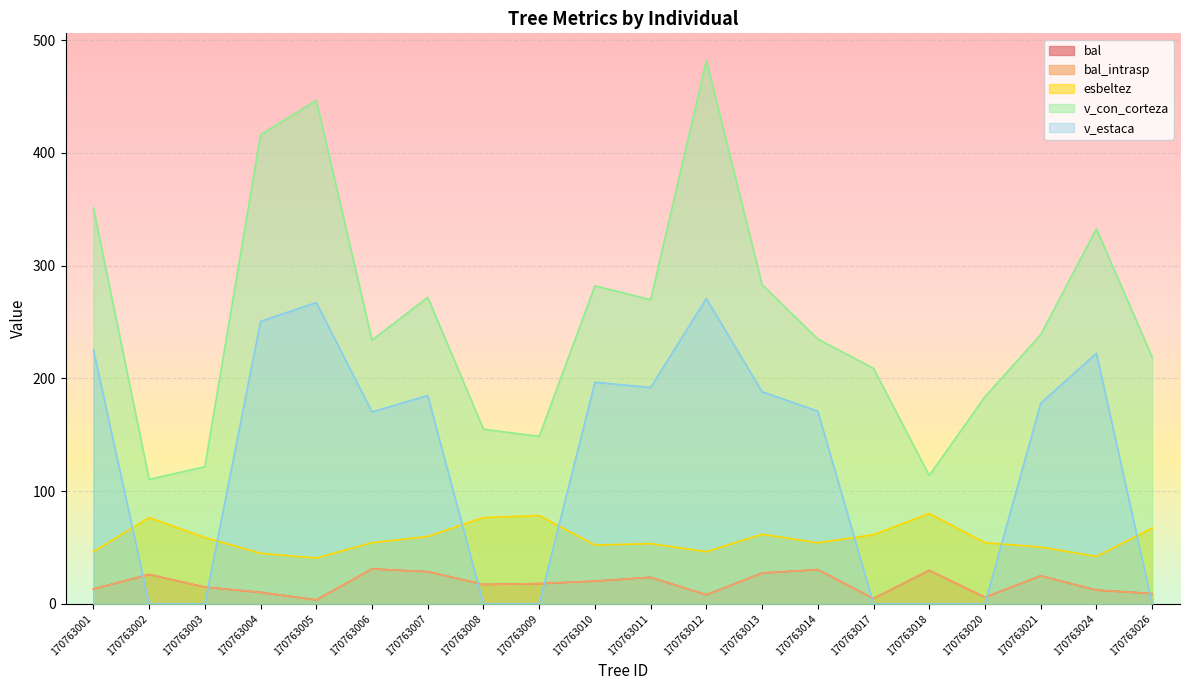

At which category does bal_intrasp reach its first local valley?

170763005